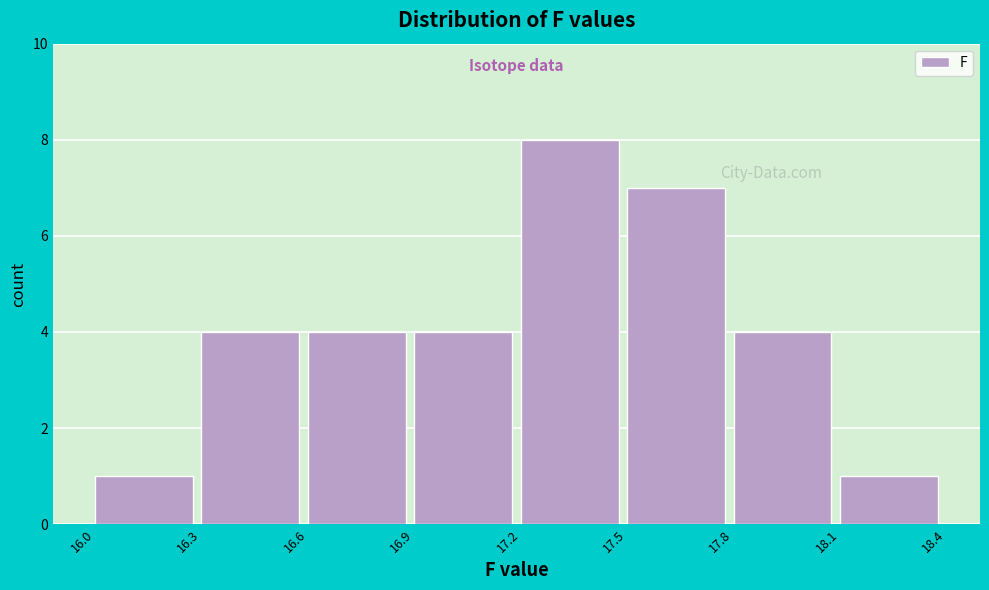

How tall is the bar that spans 16.6 to 16.9 on the x-axis? The values are not printed on the chart, so give them approximately, as read against the axis.

4